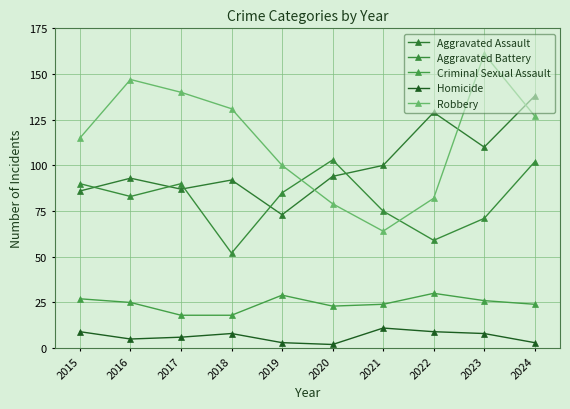

How many interior local peaks does the Robbery series have?

2